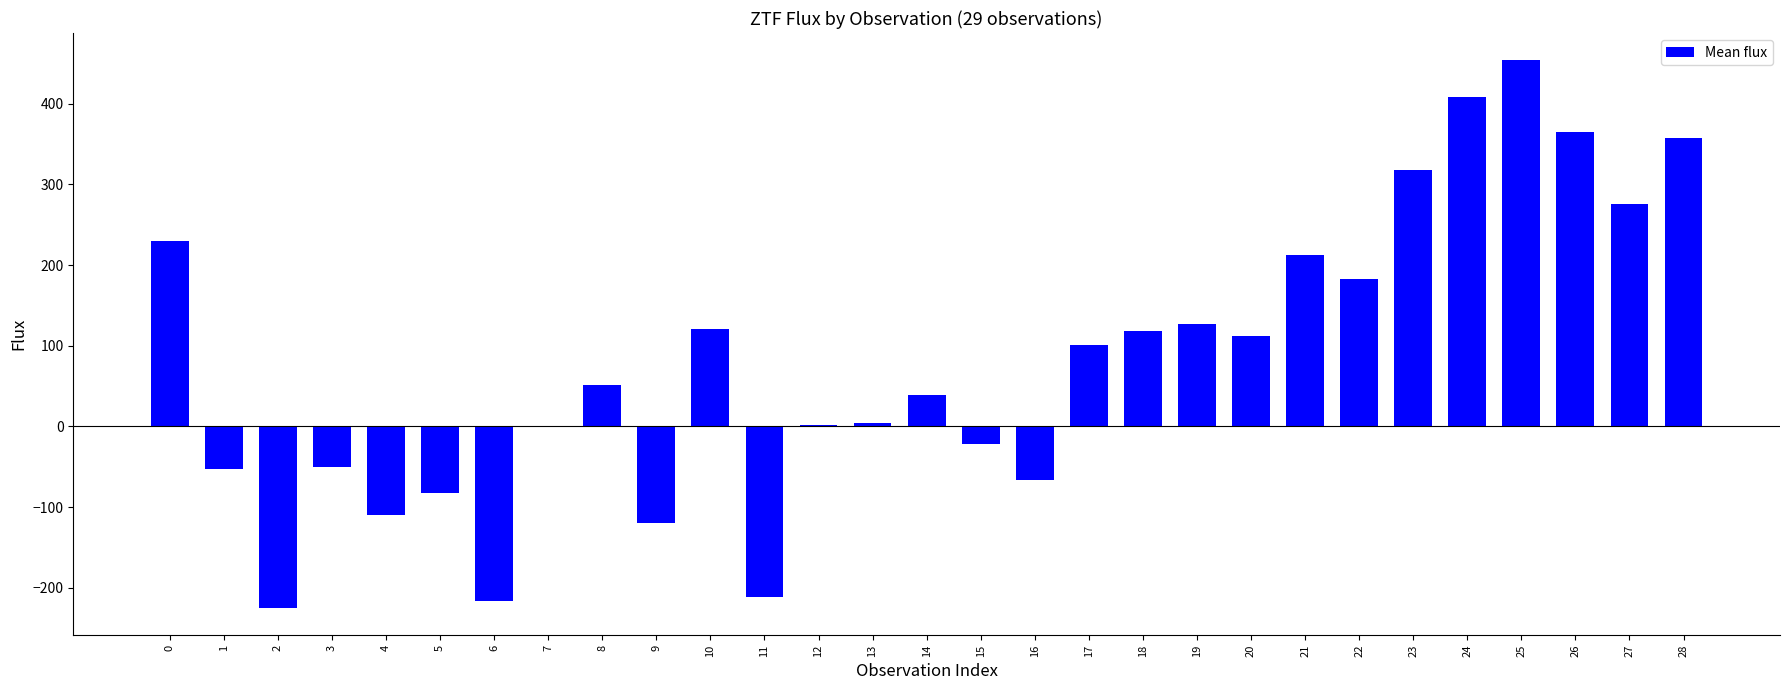

What is the greatest value displayed?

453.8